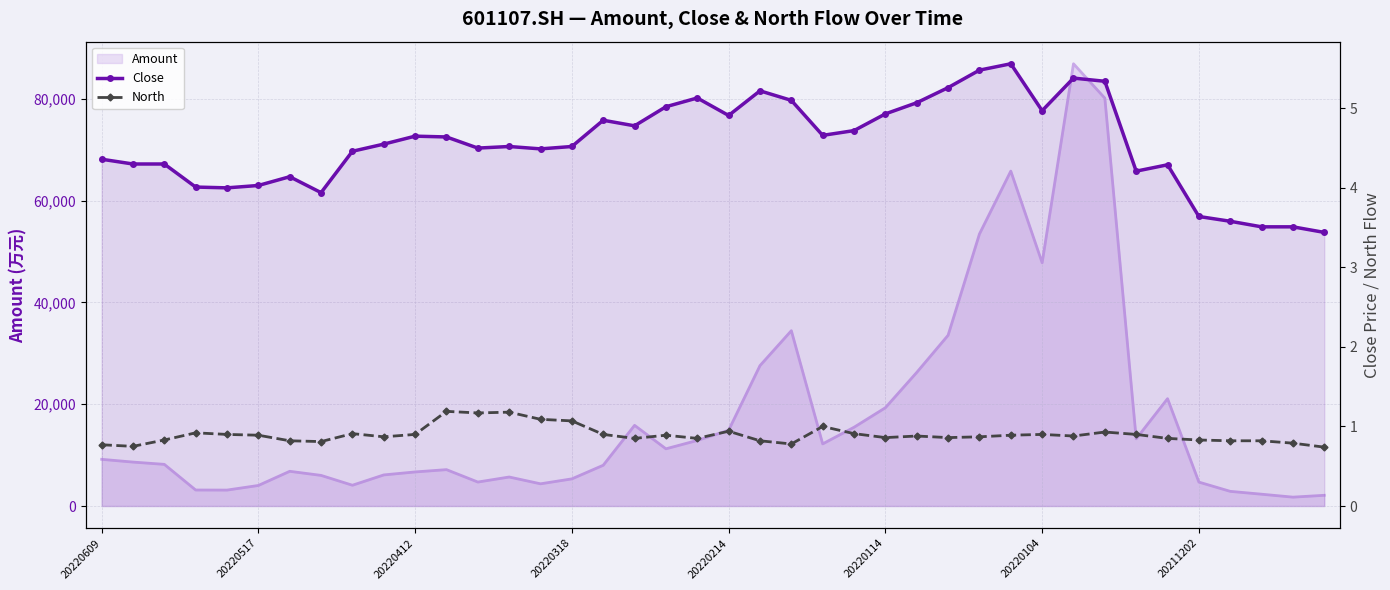

What is the average value of the North series?

0.9